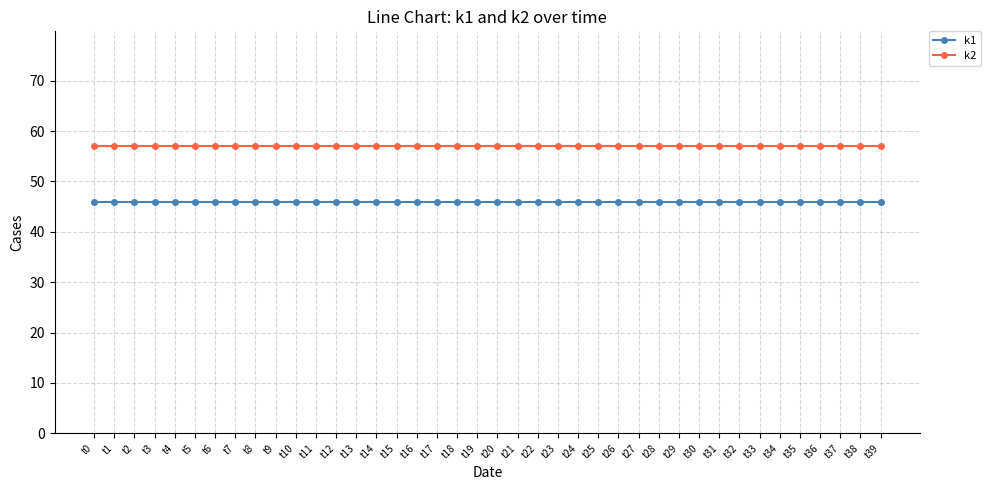

The k1 series shows 46 at t15. True or false?

True